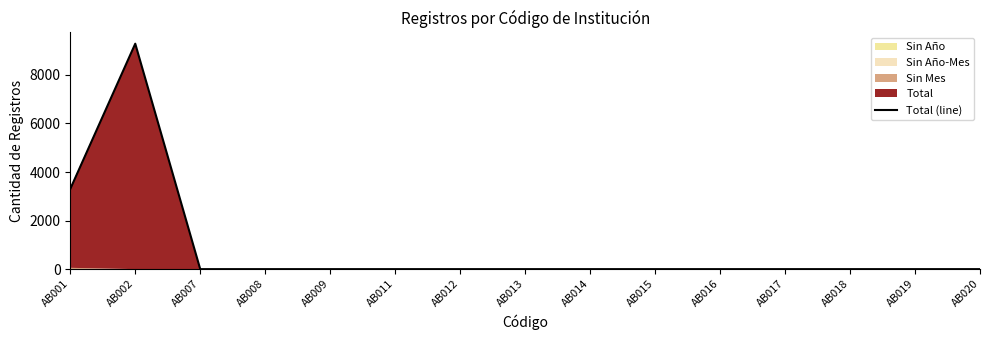

Is it true that the value at AB020 is -3643?

False